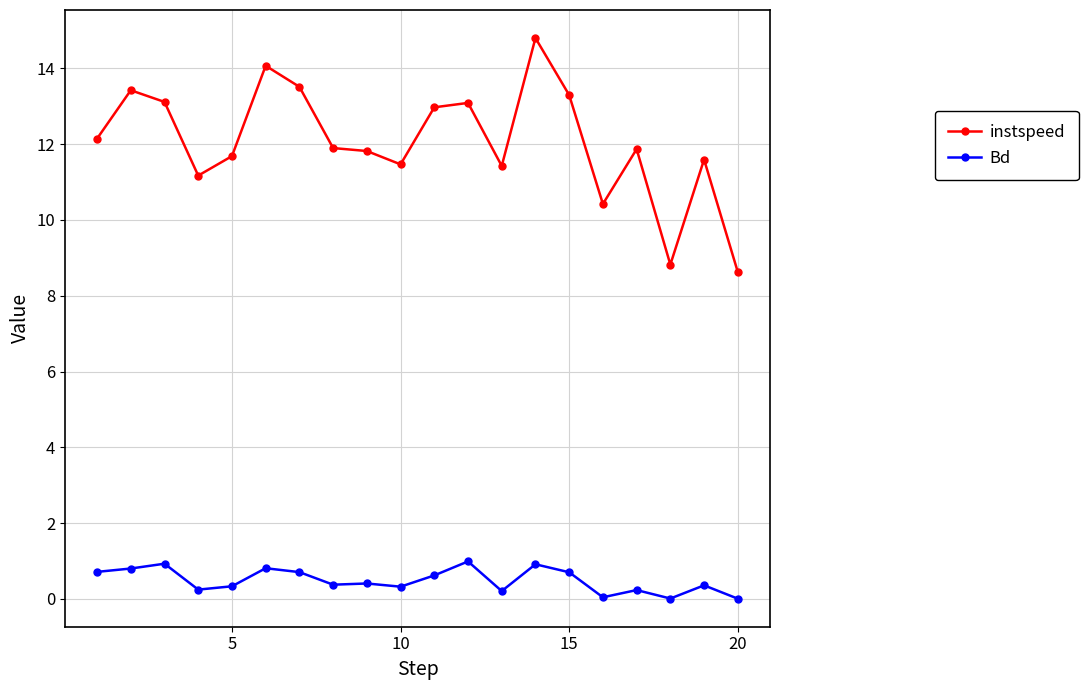

True or false: instspeed and Bd cross at least once.

False